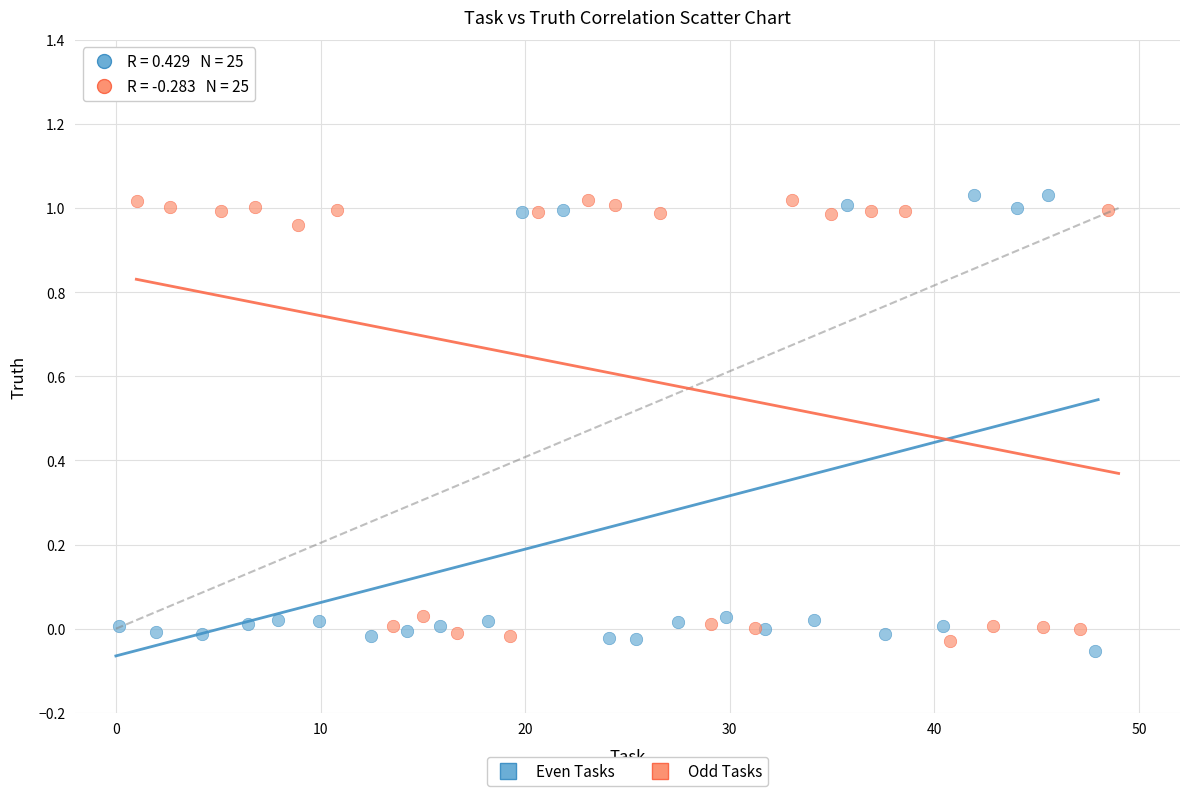

Which series contains the lowest Y value?

Even Tasks